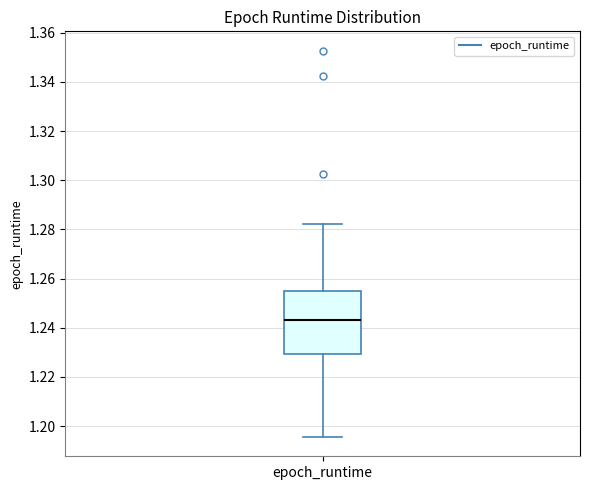

Transcribe this box plot: give where the median line is, the range the box spans, and where the two whiskers end, as read against the y-axis. The values are not printed on the chart, so give them approximately, as read against the axis.

median 1.242, box 1.230 to 1.254, whiskers 1.196 to 1.282